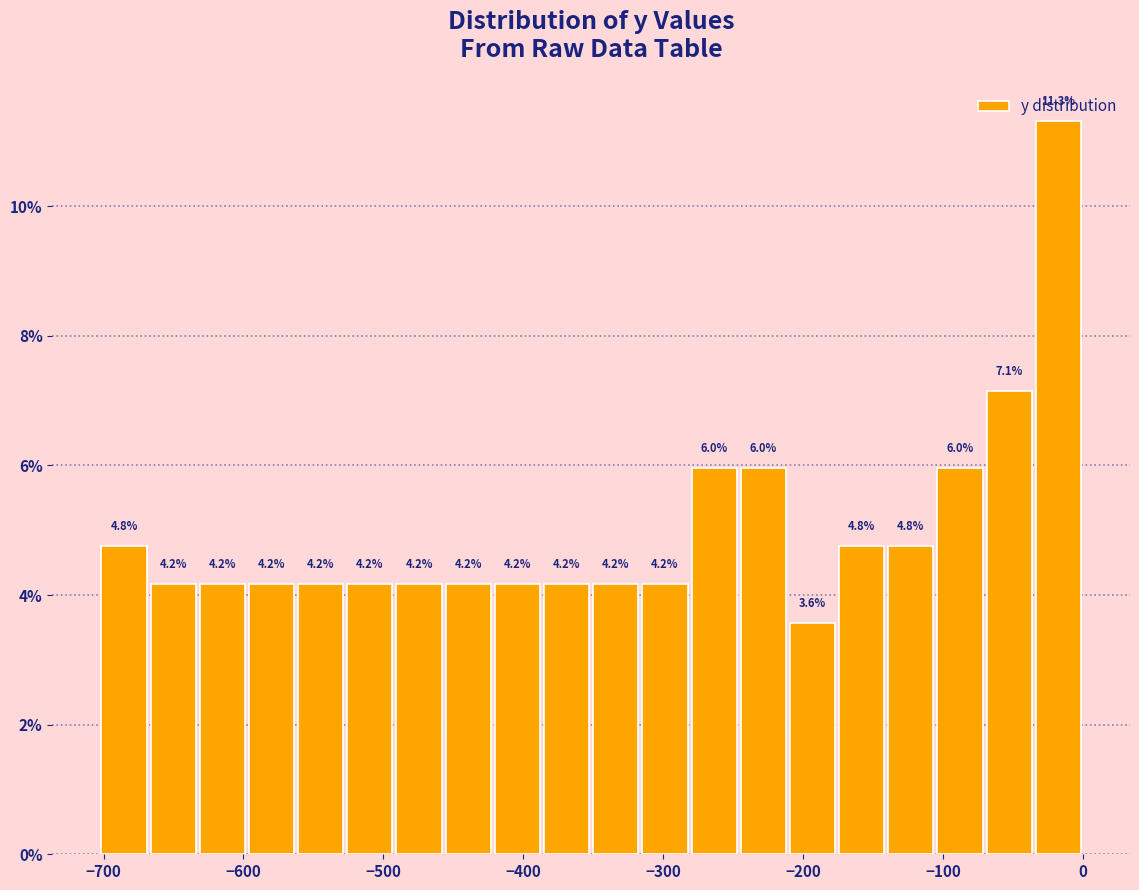

Read against the x-axis, roughly where is the centre of the tallest bar?

-20